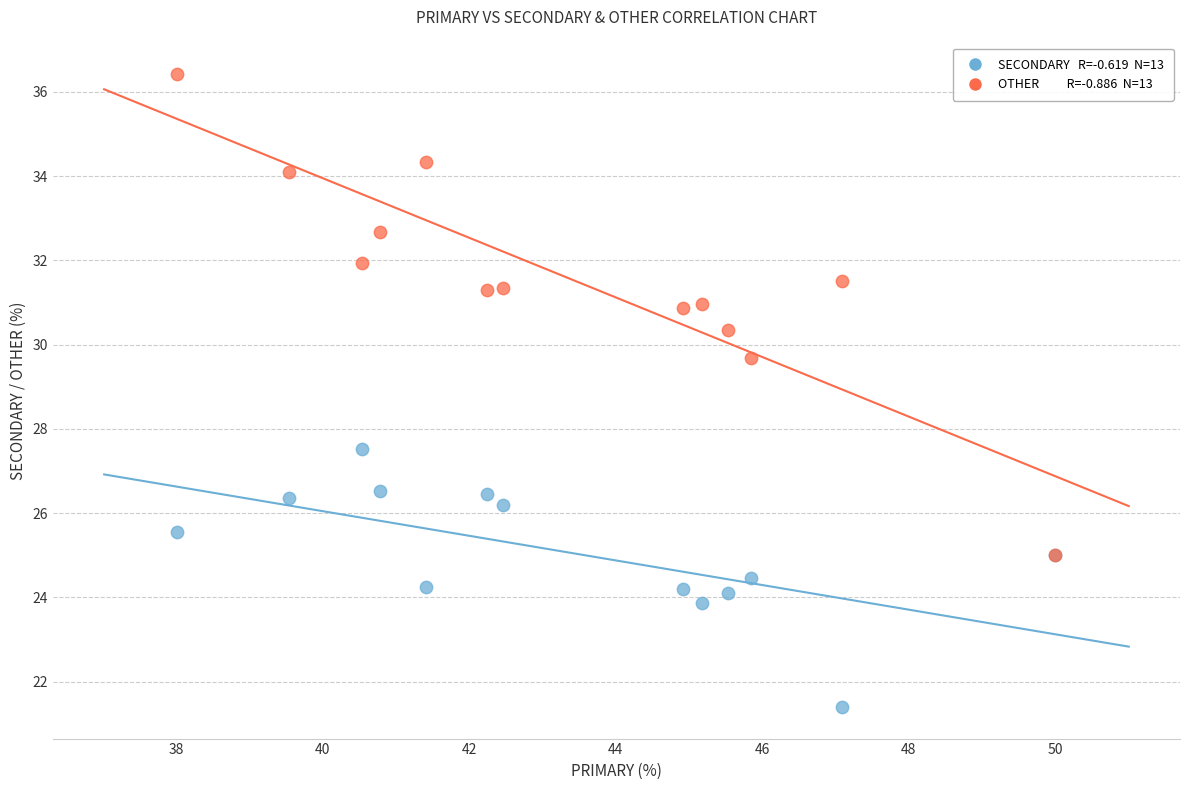

Across all series, what Y value is closest to 28?

27.5